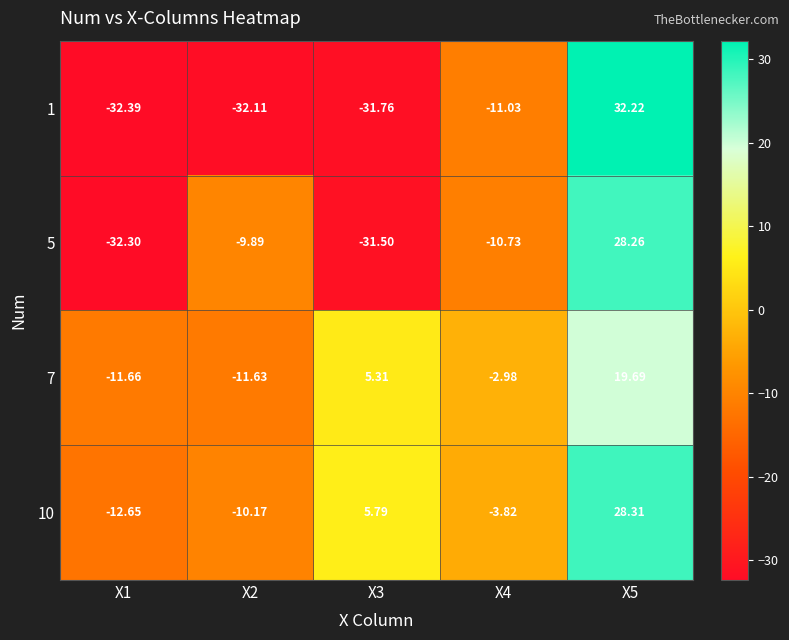

Is the value of 5 at X3 greater than the value of 7 at X4?

No